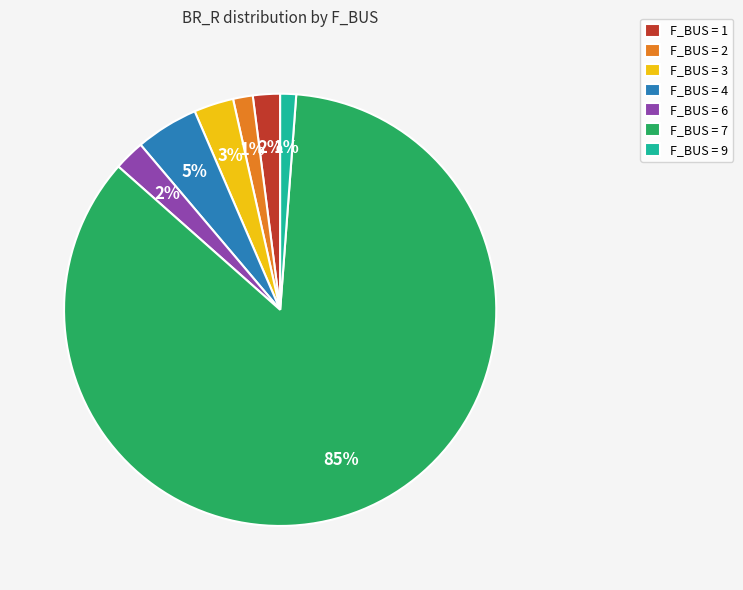

To the nearest percent, what percentage of the pie is F_BUS = 6?

2%